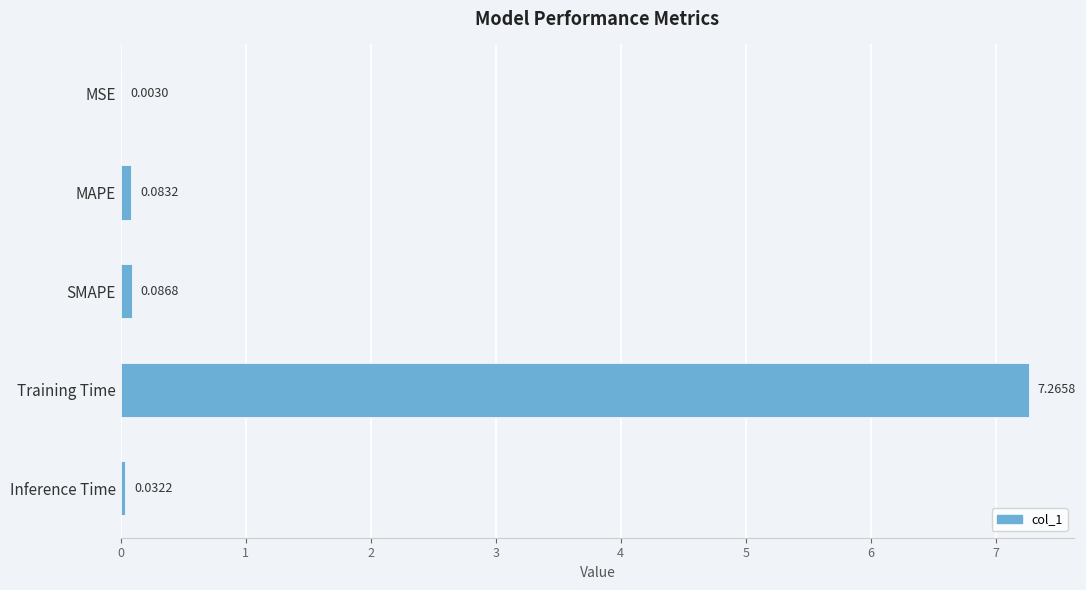

Where is the data nearest to the value 3?

SMAPE